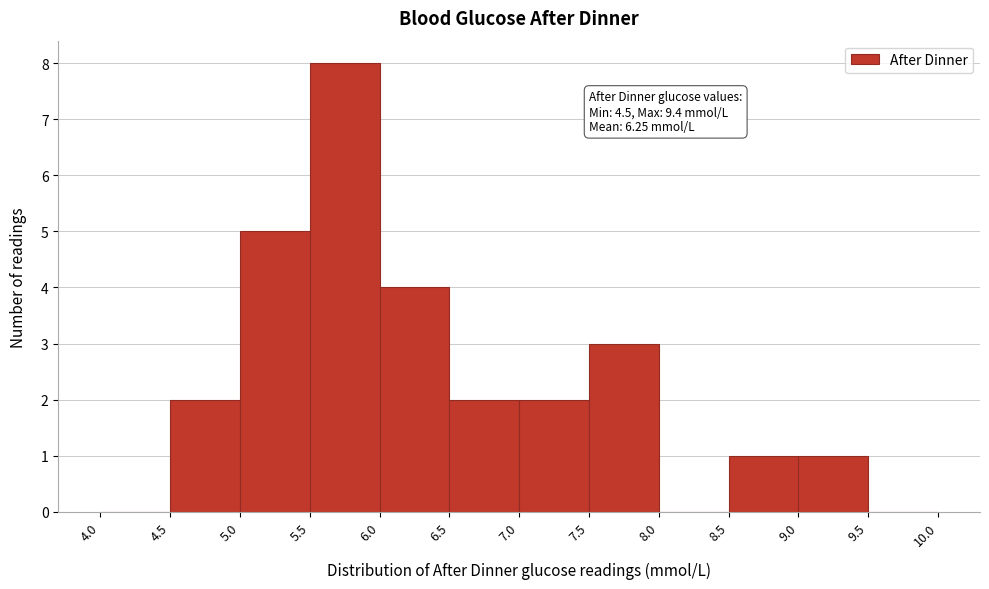

Which range on the x-axis has the tallest bar?

5.5 to 6.0